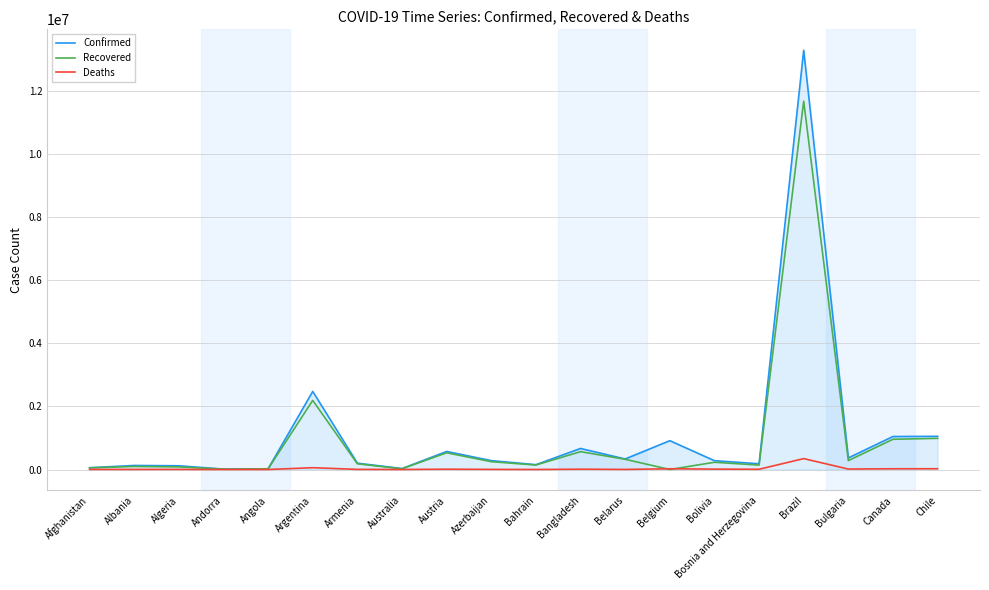

True or false: Confirmed has more than 0 interior local peaks.

True